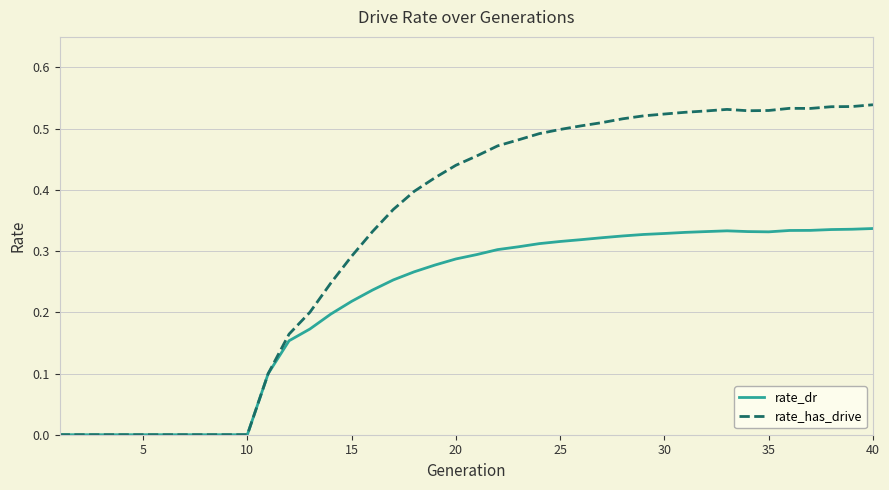

Count the rate_has_drive values in the range 0 to 1.

40